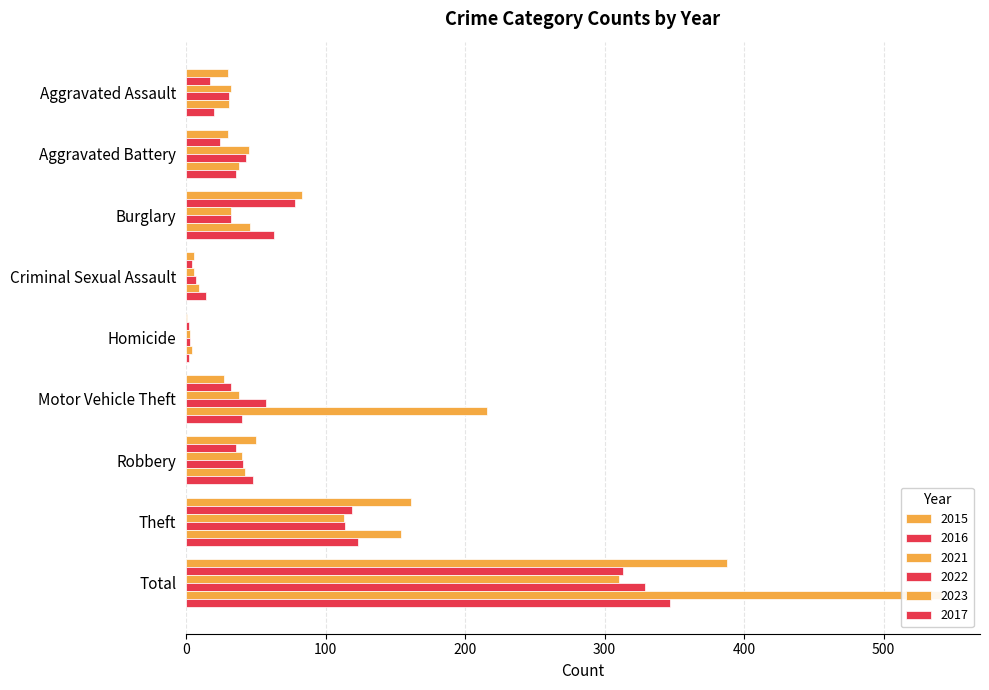

What is the label of the 6th bar from the right?

Criminal Sexual Assault